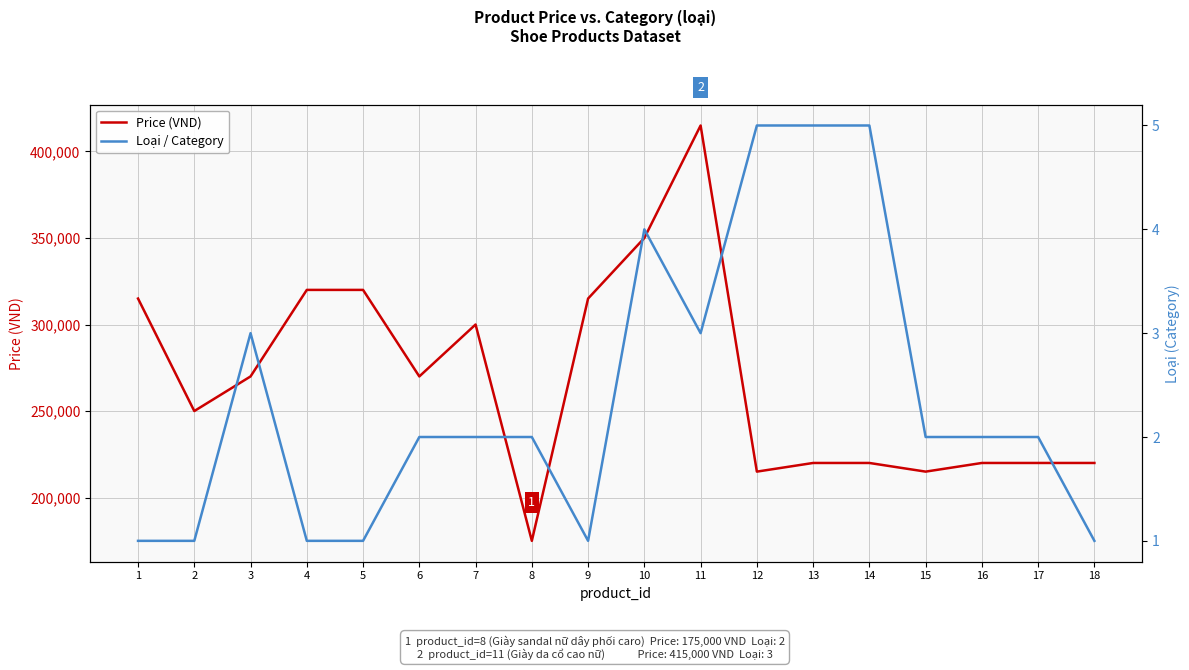

How many lines are shown in the chart?

2